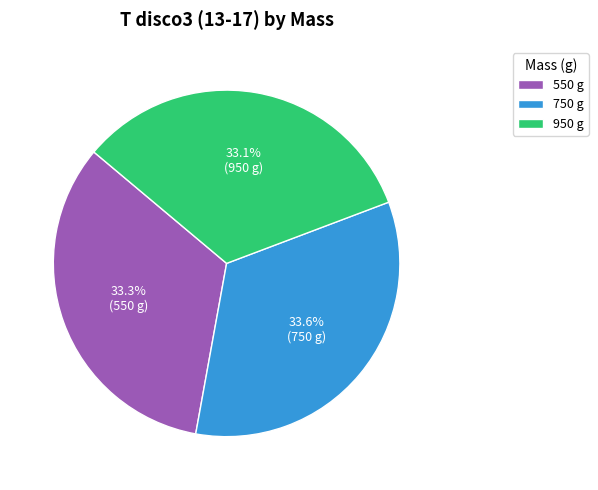

Does any single category account for the majority?

No